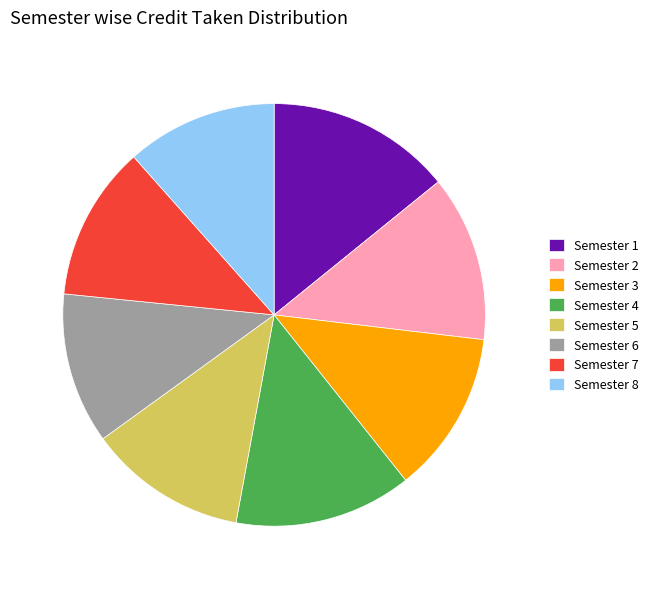

Is there any slice that represents more than half of the pie?

No